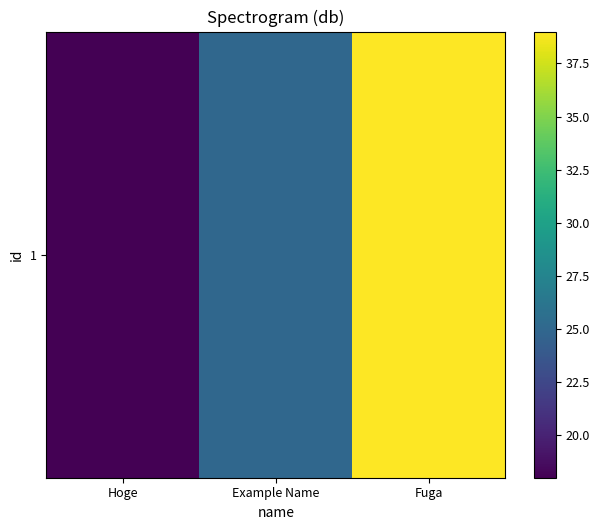

Reading left to right, extract all data points from this chart.

18	25	39